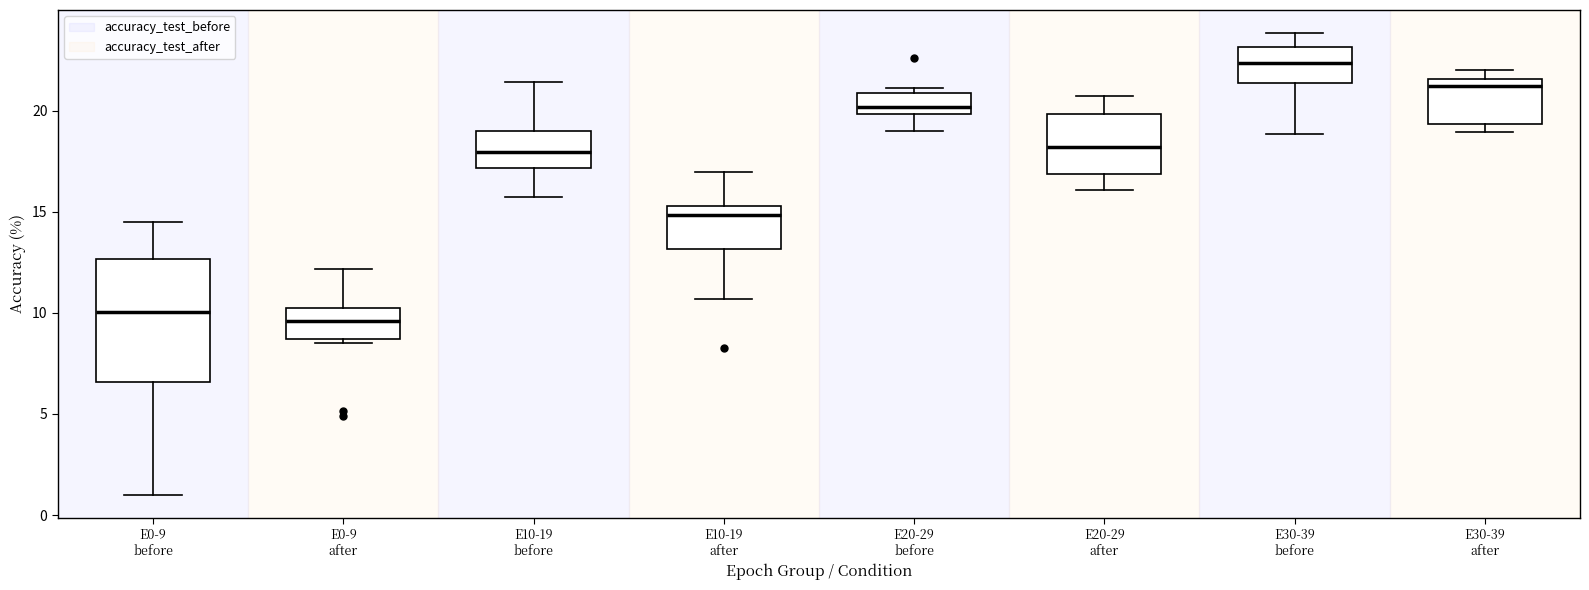

Reading left to right, transcribe this box plot: for each box, give where its median line is, the range the box spans, and where its two whiskers end, as read against the y-axis. The values are not printed on the chart, so give them approximately, as read against the axis.

E0-9 before: median 10.0, box 6.5 to 12.5, whiskers 1.0 to 14.5
E0-9 after: median 9.5, box 8.5 to 10.5, whiskers 8.5 (just below the box's lower edge) to 12.0
E10-19 before: median 18.0, box 17.0 to 19.0, whiskers 15.5 to 21.5
E10-19 after: median 15.0, box 13.0 to 15.5, whiskers 10.5 to 17.0
E20-29 before: median 20.0 (inside the box), box 20.0 to 21.0, whiskers 19.0 to 21.0 (just above the box's upper edge)
E20-29 after: median 18.0, box 17.0 to 20.0, whiskers 16.0 to 20.5
E30-39 before: median 22.5, box 21.5 to 23.0, whiskers 19.0 to 24.0
E30-39 after: median 21.0, box 19.5 to 21.5, whiskers 19.0 to 22.0